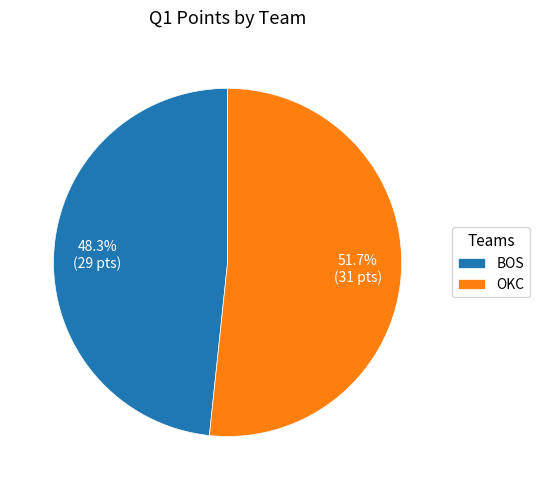

To the nearest percent, what is the average slice percentage?

50%